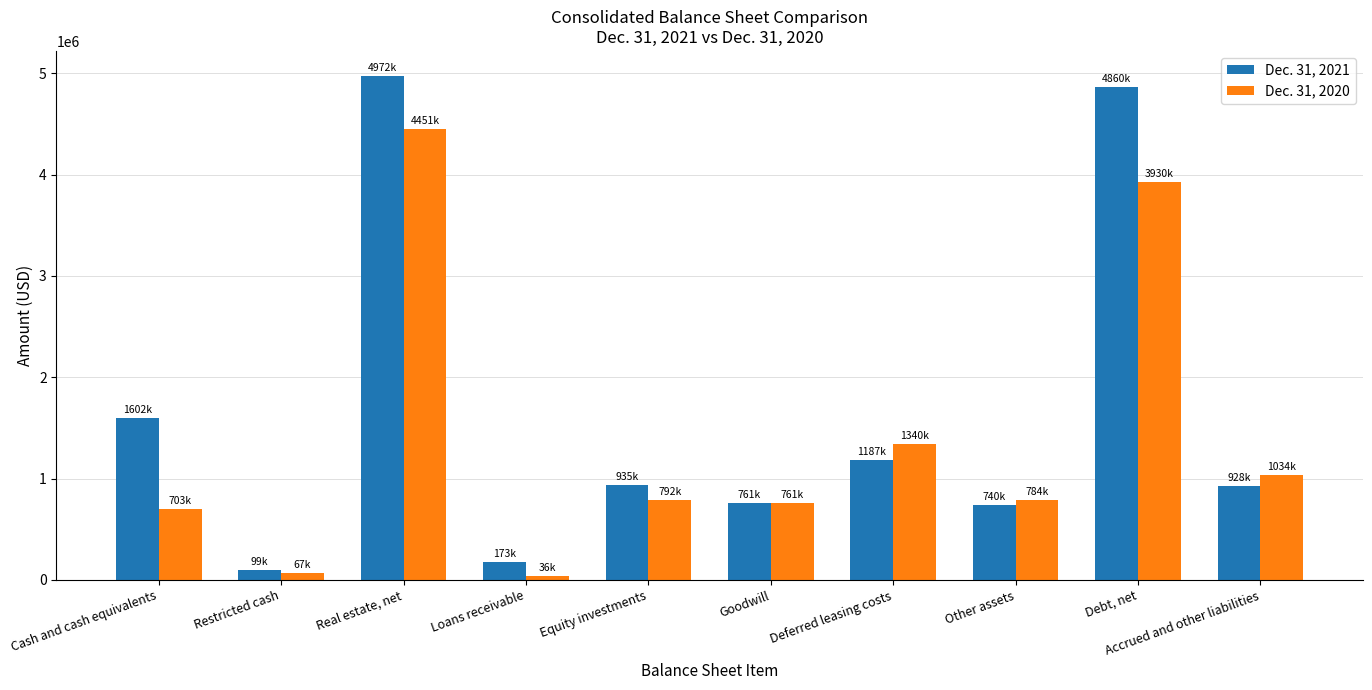

What is the sum of all Dec. 31, 2020 values?

13905886